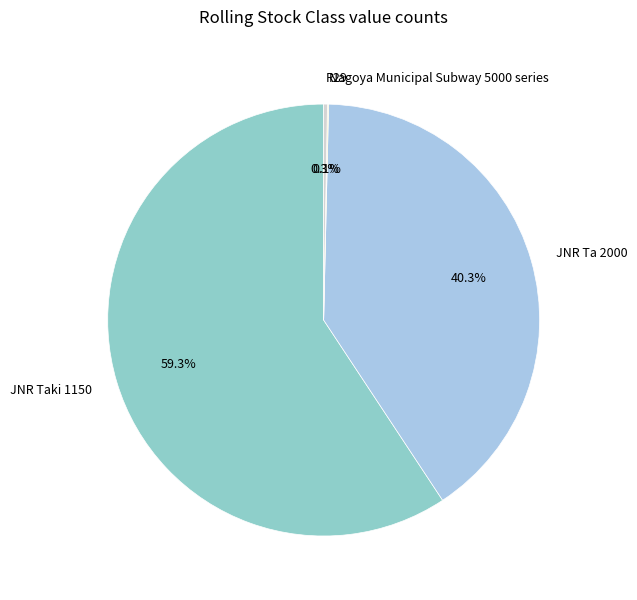

What is the largest slice in the pie chart?

JNR Taki 1150